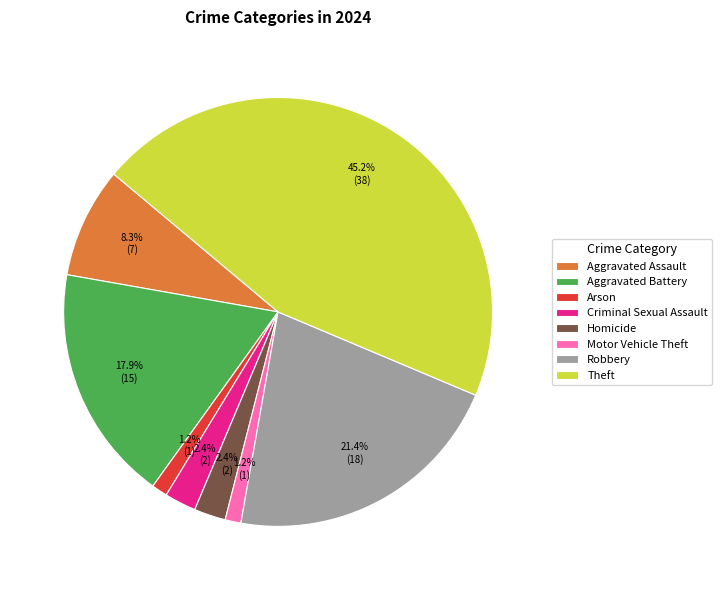

Approximately how many times larger is the value at Motor Vehicle Theft compared to Aggravated Battery?

0.1